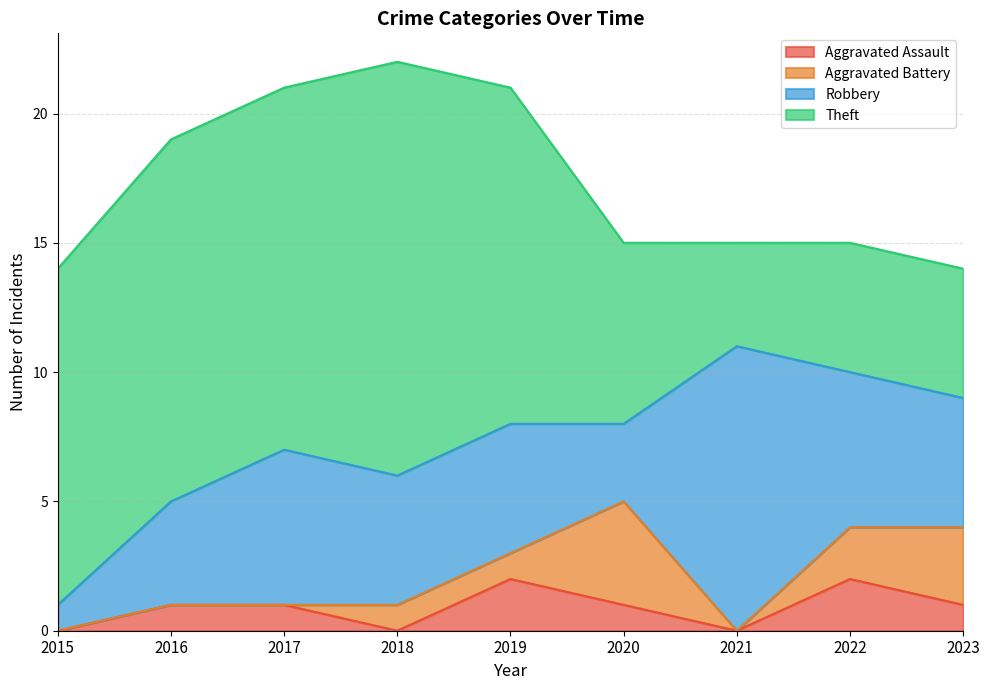

What is the difference between the second highest and minimum values in the Aggravated Battery series?

3